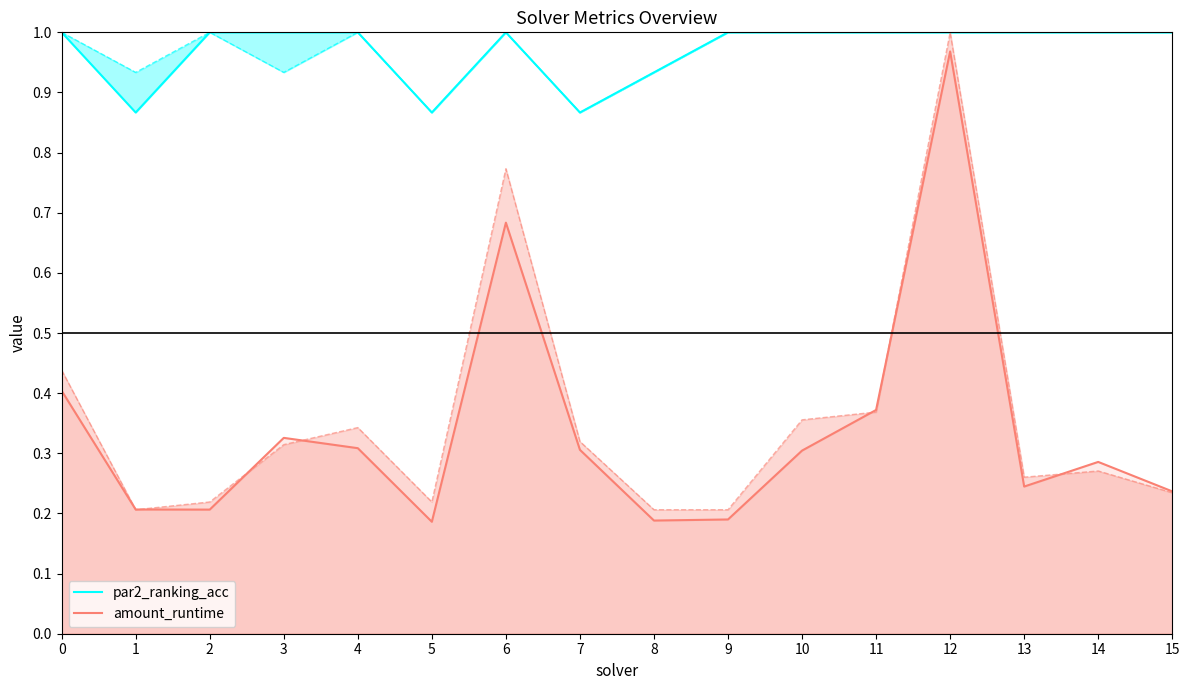

The value of amount_runtime at 7 is 0.2. True or false?

False